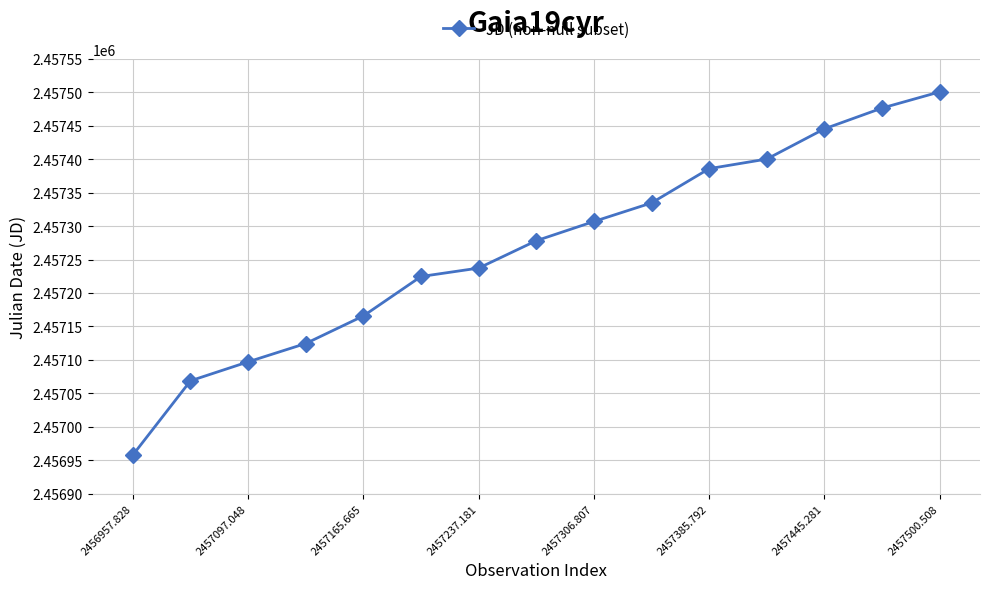

What is the value of the 11th point from the left?

2457385.8